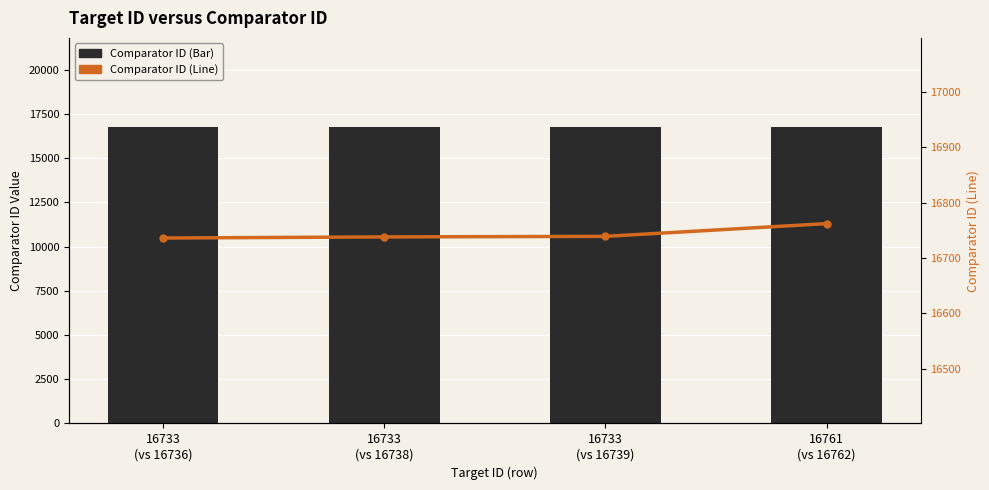

Reading left to right, what are all the values shown in this chart?

Comparator ID (Bar): 16733
(vs 16736)=16736	16733
(vs 16738)=16738	16733
(vs 16739)=16739	16761
(vs 16762)=16762
Comparator ID (Line): 16733
(vs 16736)=16736	16733
(vs 16738)=16738	16733
(vs 16739)=16739	16761
(vs 16762)=16762